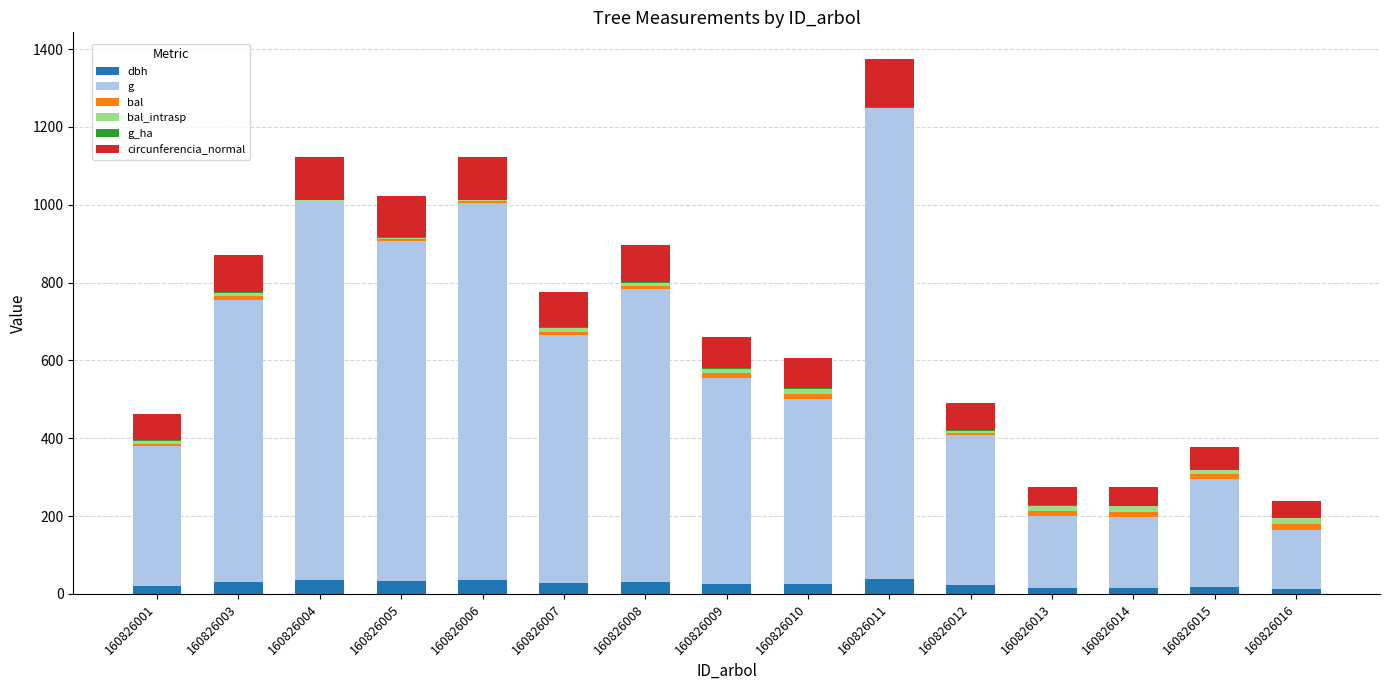

At which category is the sum across all series the highest?

160826011